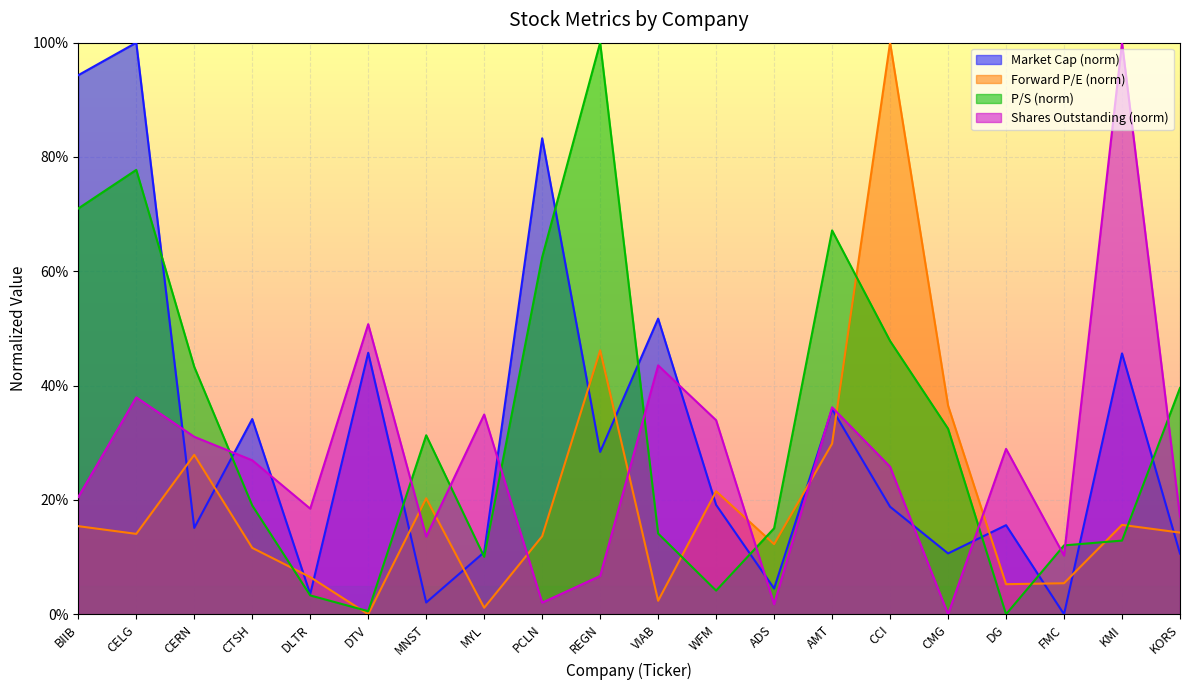

Between AMT and PCLN, which is larger?

PCLN